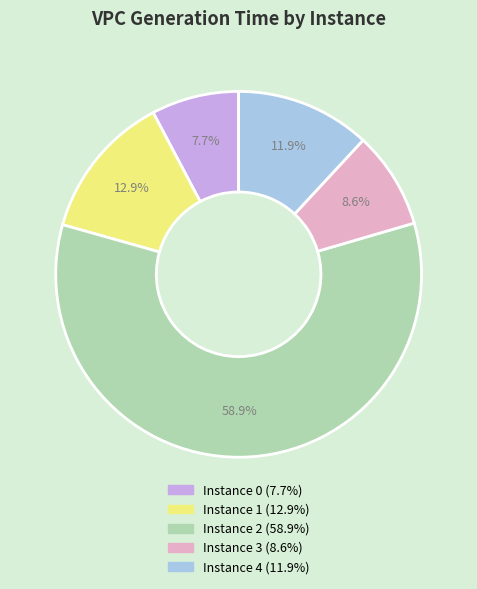

Does any single category account for the majority?

Yes